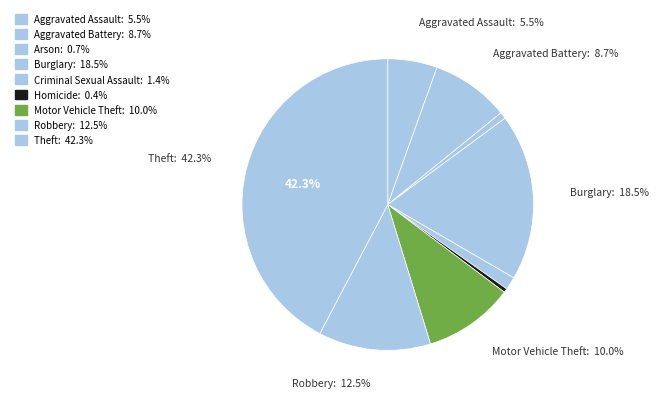

Does Burglary represent more than half of the total?

No